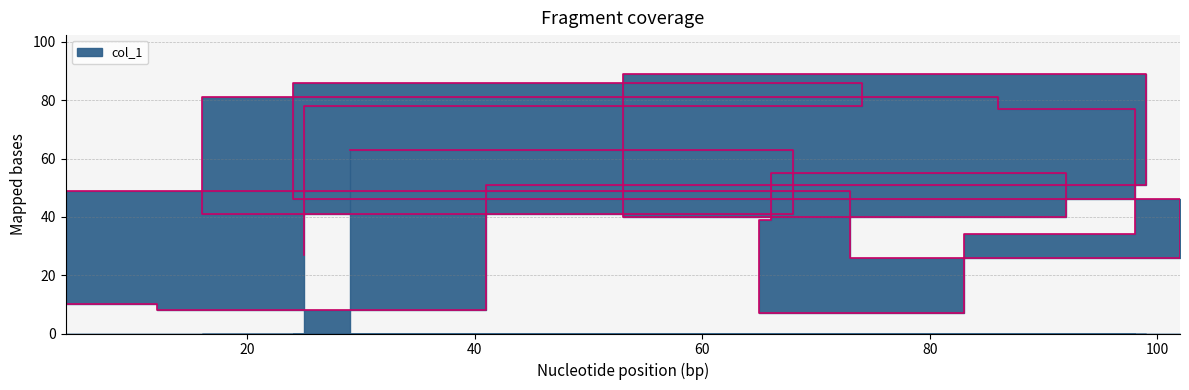

Rank the categories by value from lowest to highest.

83, 41, 12, 73, 25, 98, 65, 92, 68, 102, 4, 99, 66, 29, 86, 74, 16, 24, 53